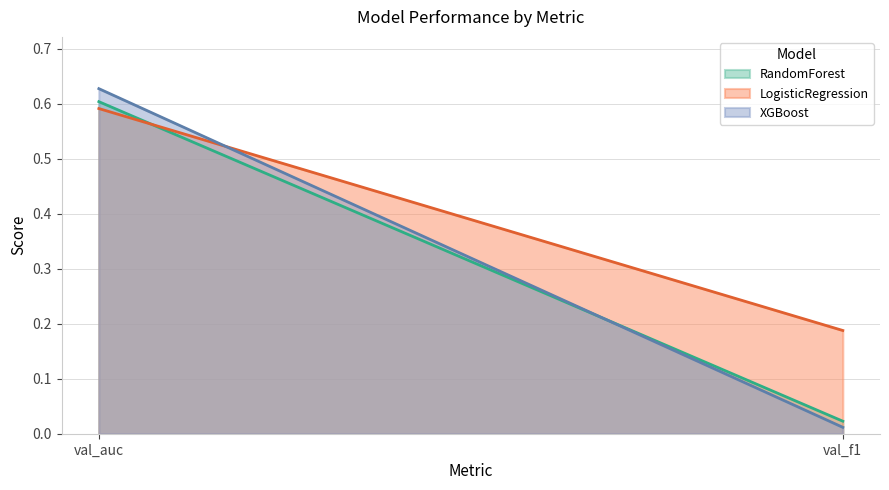

What is the label of the 1st point from the right?

val_f1